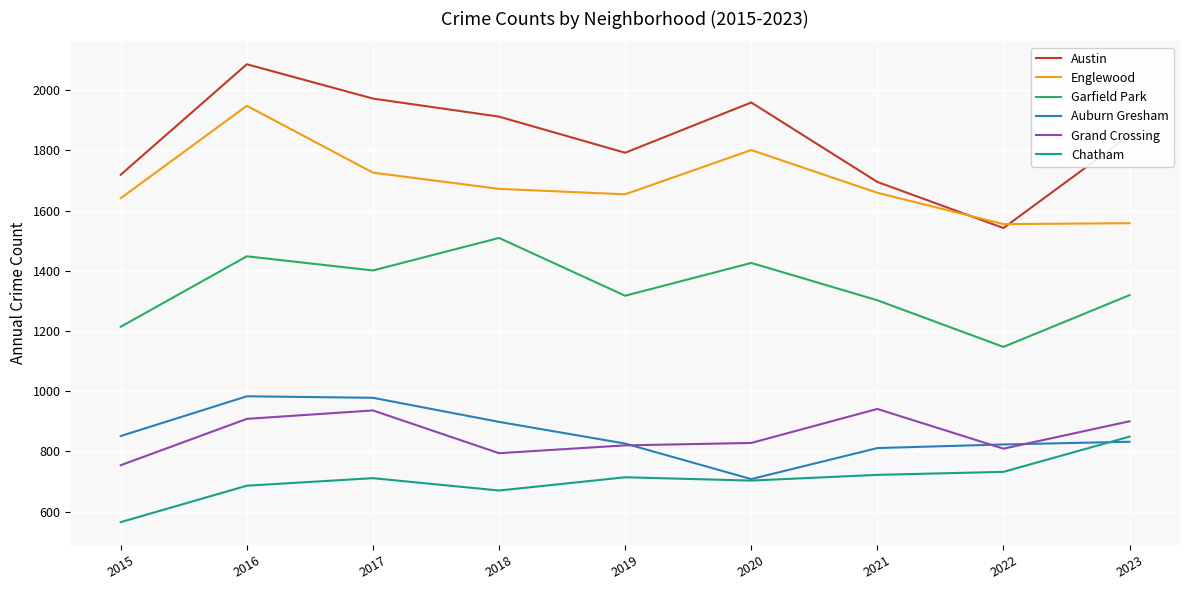

True or false: Auburn Gresham and Garfield Park intersect in this chart.

False